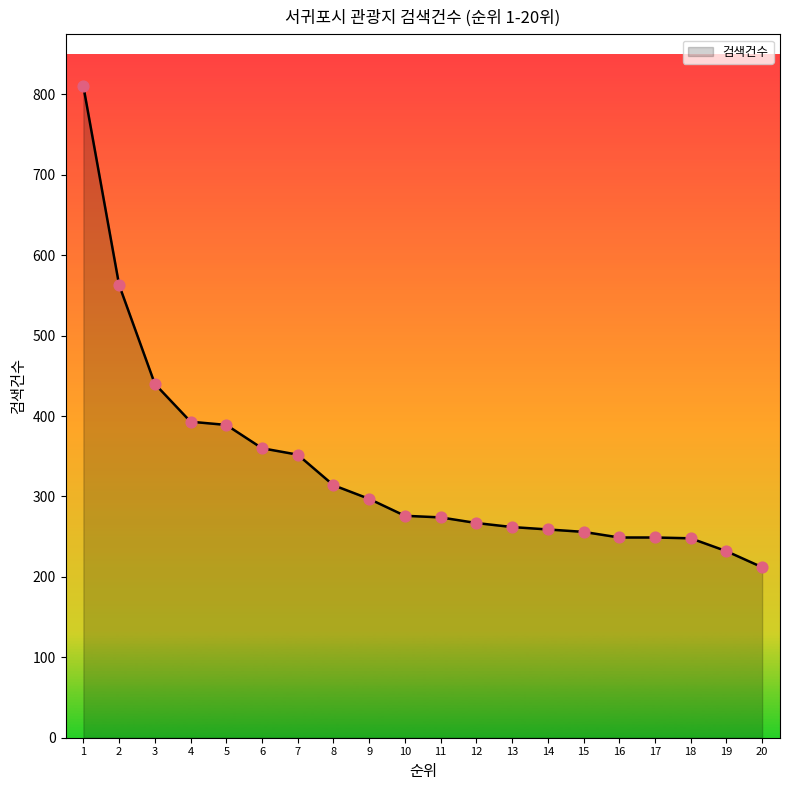

What is the ratio of the value at 9 to the value at 20?

1.4